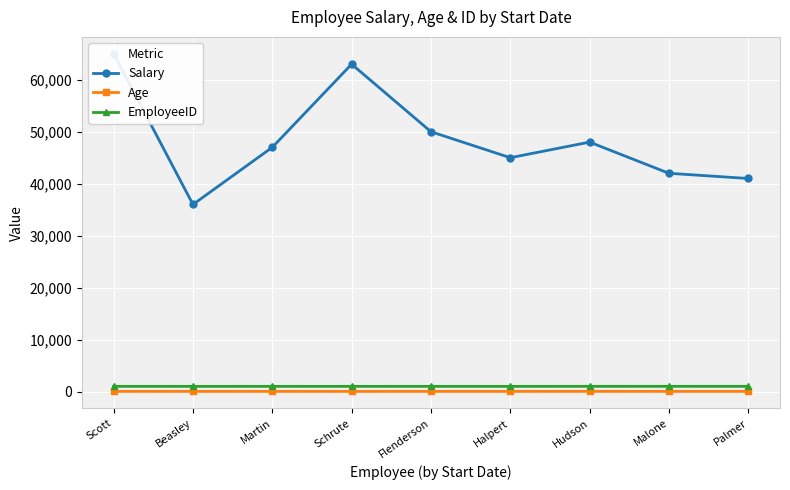

Which label corresponds to the smallest value in the chart?

Schrute